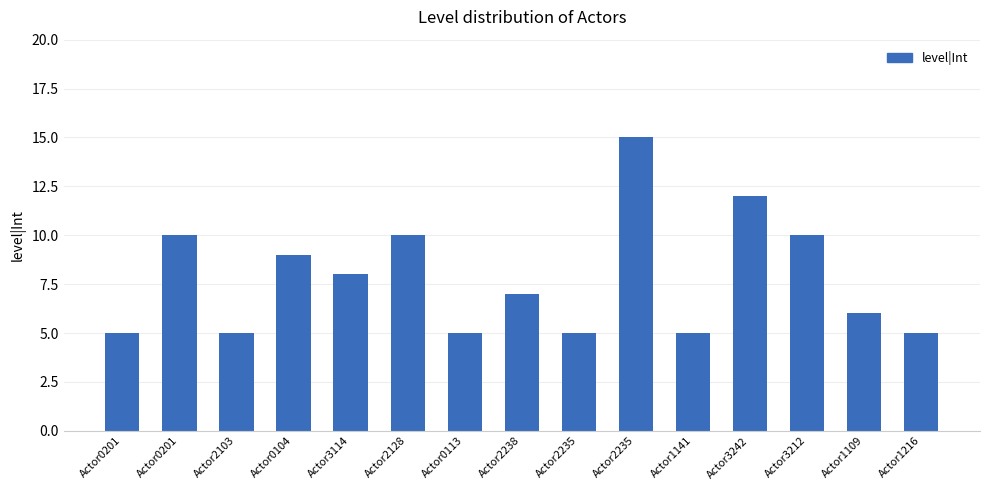

The chart shows a value of 15 at Actor2235. True or false?

True